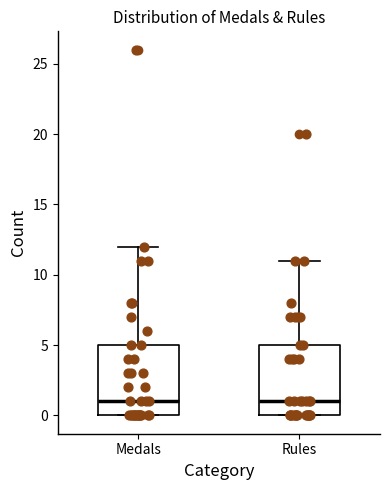

Reading left to right, read every box against the y-axis: the position of its median line, the range the box covers, and the ends of its whiskers. The values are not printed on the chart, so give them approximately, as read against the axis.

Medals: median 1, box 0 to 5, whiskers 0 to 12
Rules: median 1, box 0 to 5, whiskers 0 to 11